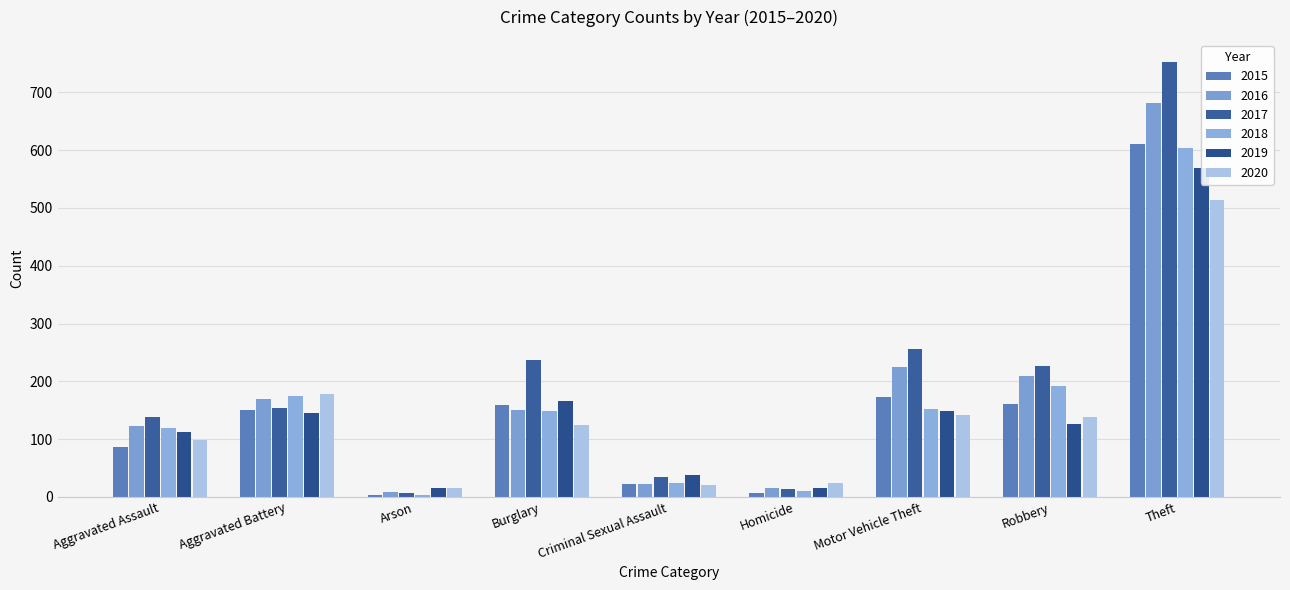

How many values in the 2019 series exceed 127?

4